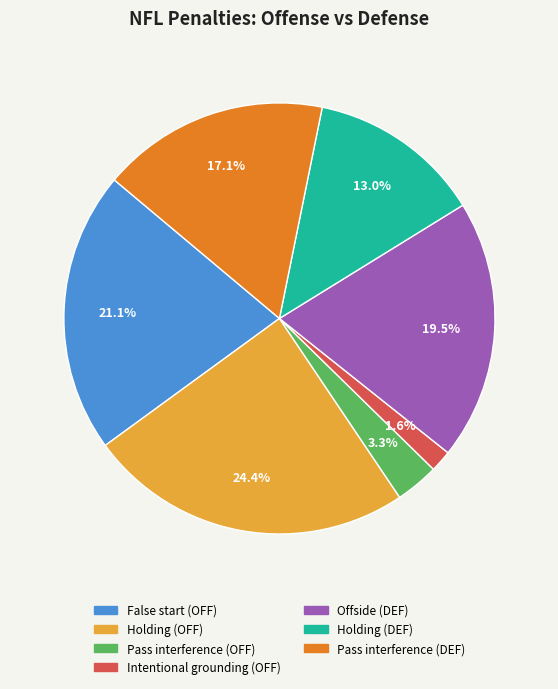

Does any single category account for the majority?

No